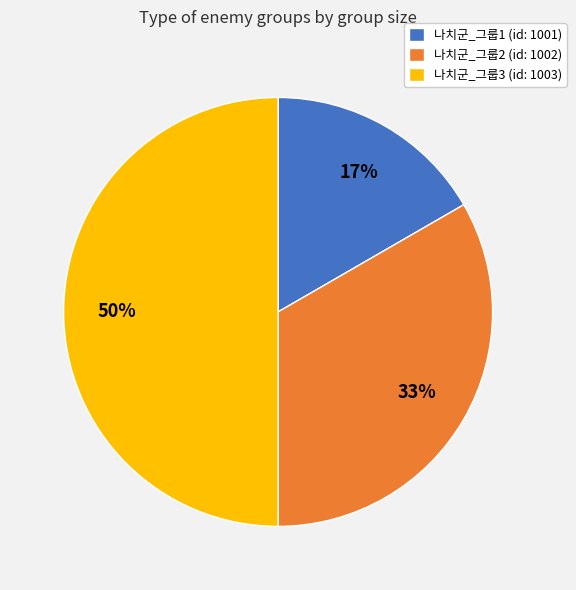

What is the ratio of the value at 나치군_그룹1 (id: 1001) to the value at 나치군_그룹3 (id: 1003)?

0.3